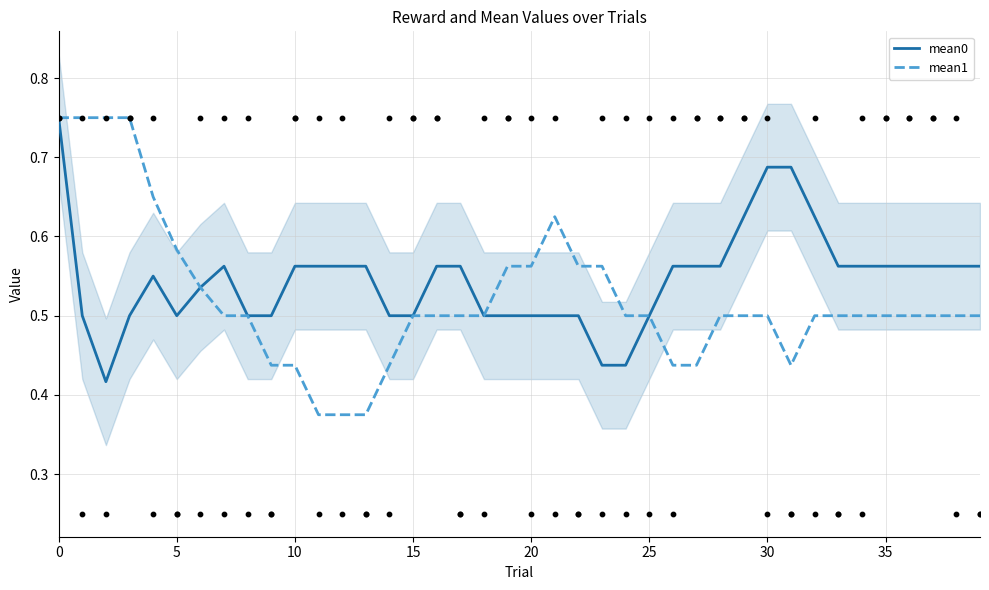

Which series reaches the maximum Y coordinate?

mean0